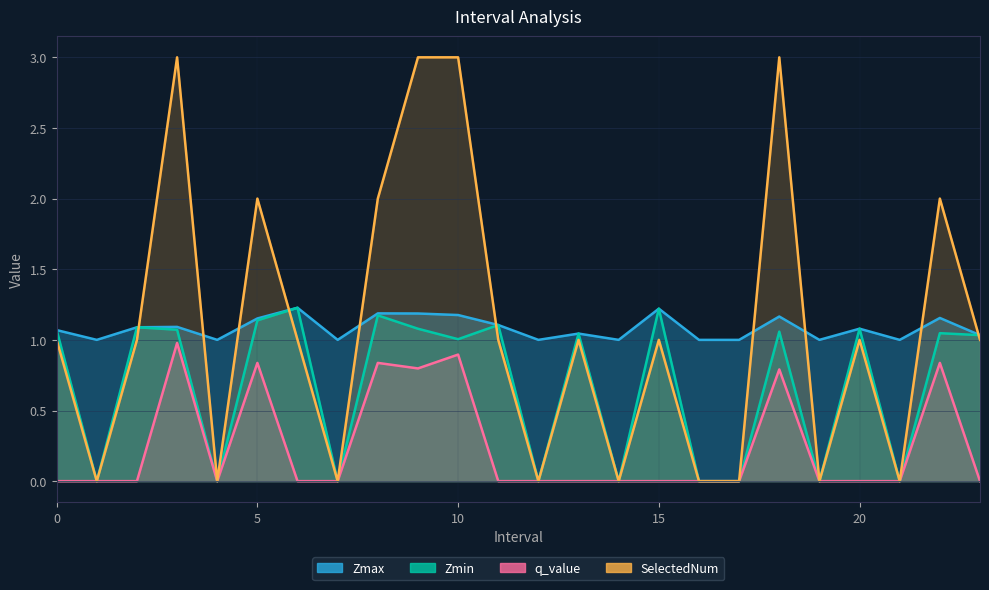

What is the average value of the SelectedNum series?

1.1